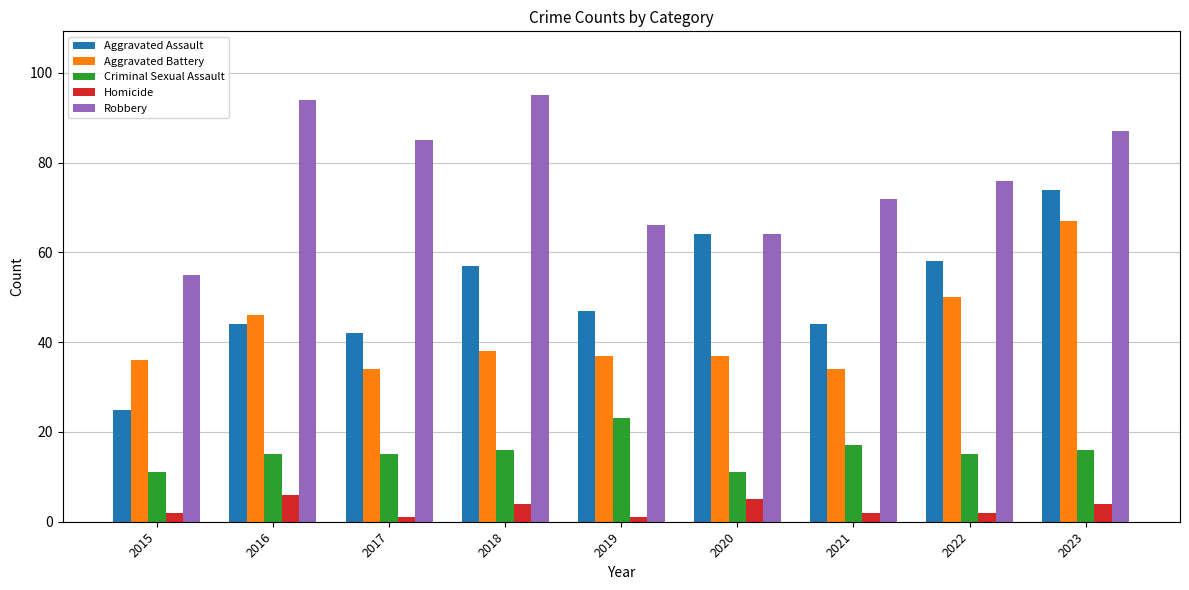

Reading left to right, list all the values displayed in this chart.

Aggravated Assault: 2015=25	2016=44	2017=42	2018=57	2019=47	2020=64	2021=44	2022=58	2023=74
Aggravated Battery: 2015=36	2016=46	2017=34	2018=38	2019=37	2020=37	2021=34	2022=50	2023=67
Criminal Sexual Assault: 2015=11	2016=15	2017=15	2018=16	2019=23	2020=11	2021=17	2022=15	2023=16
Homicide: 2015=2	2016=6	2017=1	2018=4	2019=1	2020=5	2021=2	2022=2	2023=4
Robbery: 2015=55	2016=94	2017=85	2018=95	2019=66	2020=64	2021=72	2022=76	2023=87